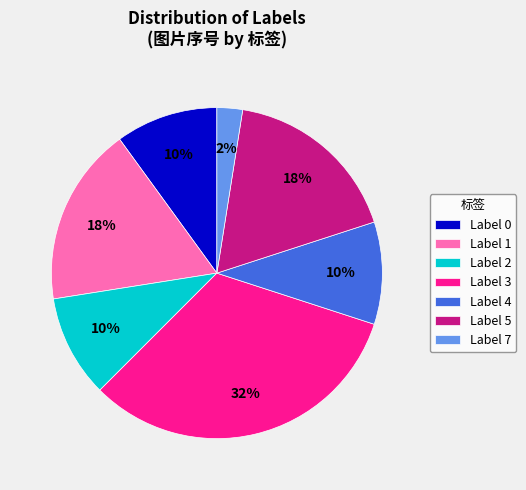

Does Label 4 represent more than half of the total?

No